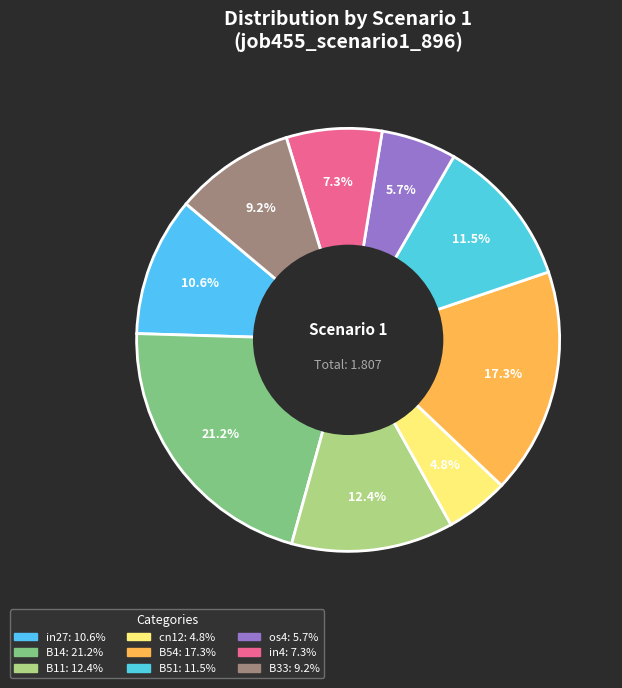

Which category has the smallest portion of the pie?

cn12